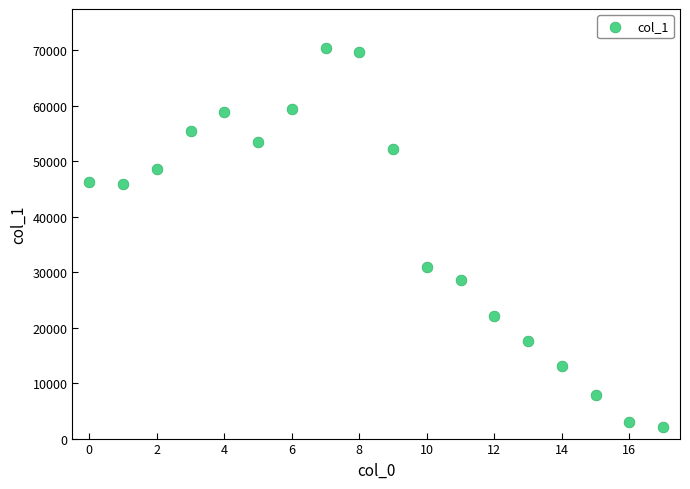

What Y value in the scatter plot is closest to 36265?

30873